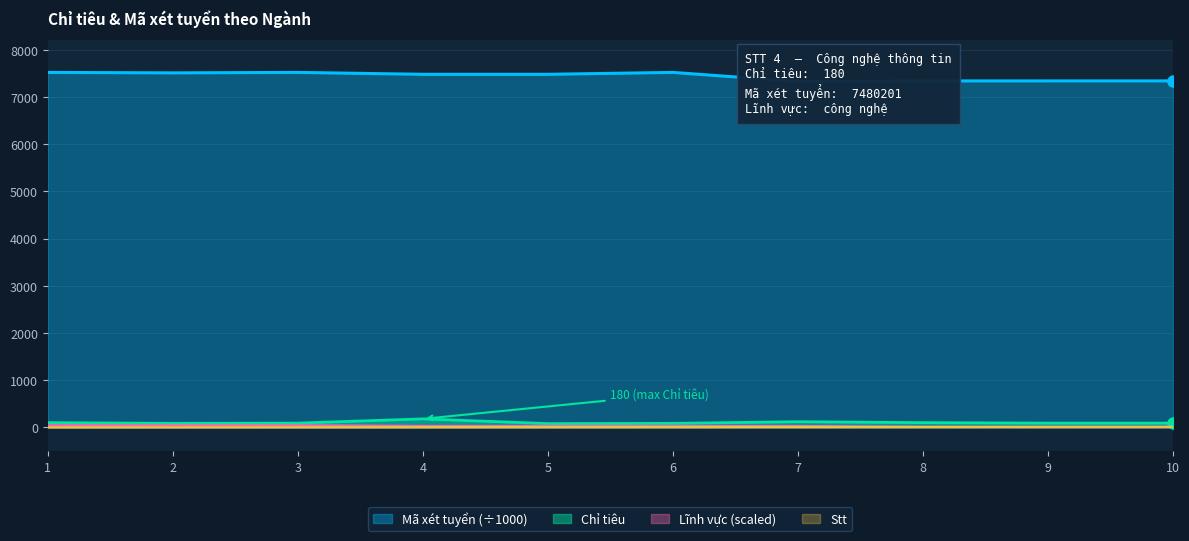

Reading left to right, what are all the values shown in this chart?

Chỉ tiêu: 1=100.0	2=85.0	3=90.0	4=180.0	5=80.0	6=85.0	7=120.0	8=100.0	9=90.0	10=90.0
Mã xét tuyển: 1=7520.2	2=7510.3	3=7520.2	4=7480.2	5=7480.2	6=7520.2	7=7329.0	8=7340.1	9=7340.1	10=7340.3